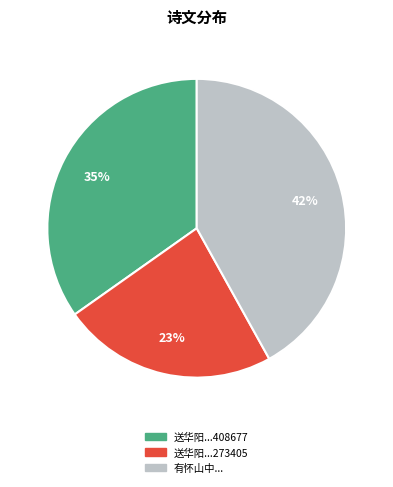

To the nearest percent, what is the average slice percentage?

33%